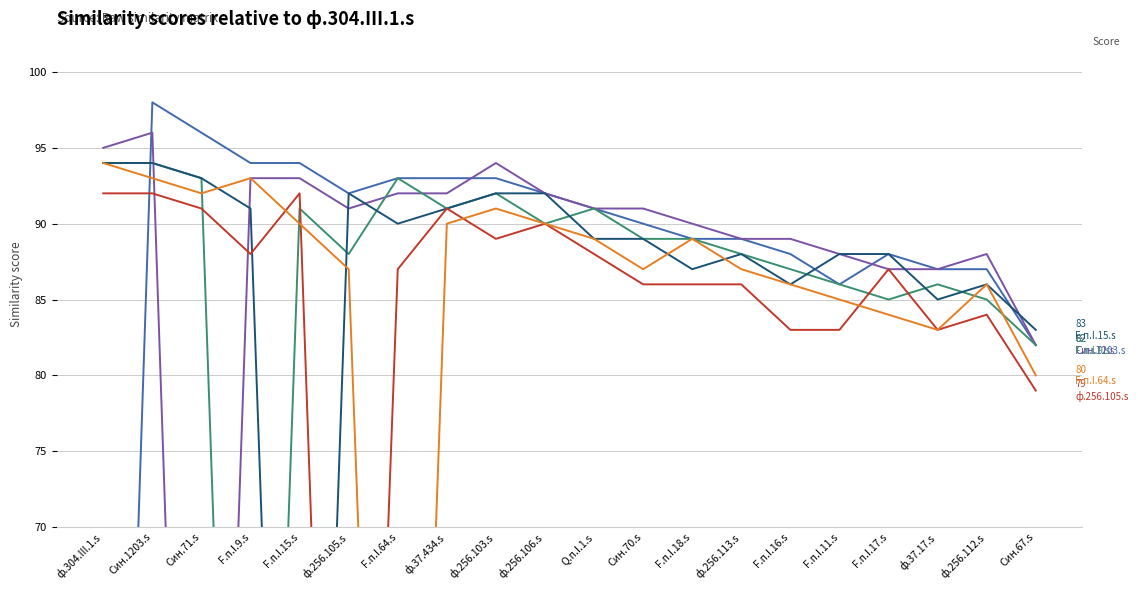

List the series in order of their peak value, lowest first.

ф.256.105.s, F.п.I.9.s, F.п.I.15.s, F.п.I.64.s, Син.71.s, Син.1203.s